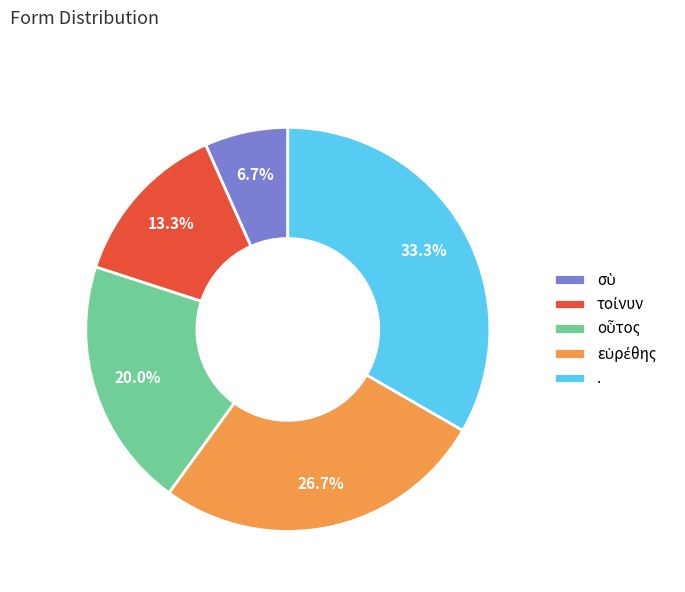

Which slice is the largest?

.